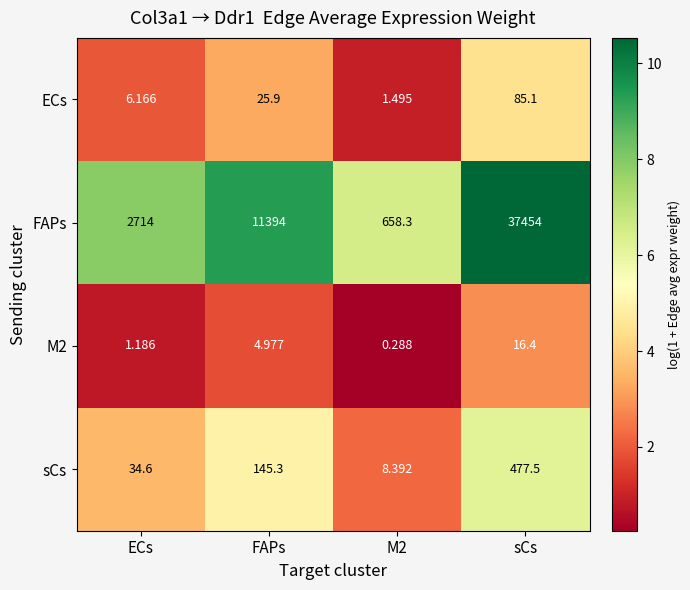

Which series has the largest total across all categories?

FAPs